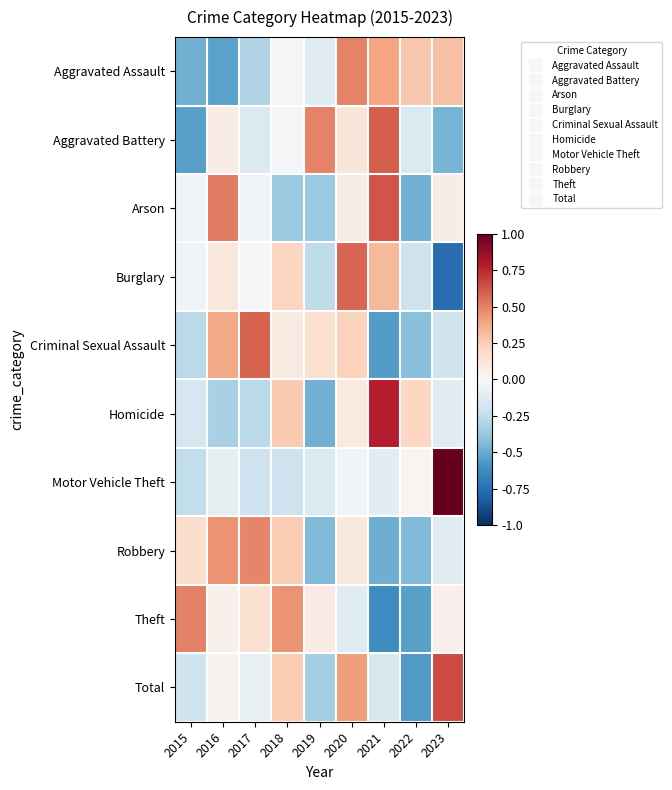

Which label corresponds to the largest value in the chart?

2023